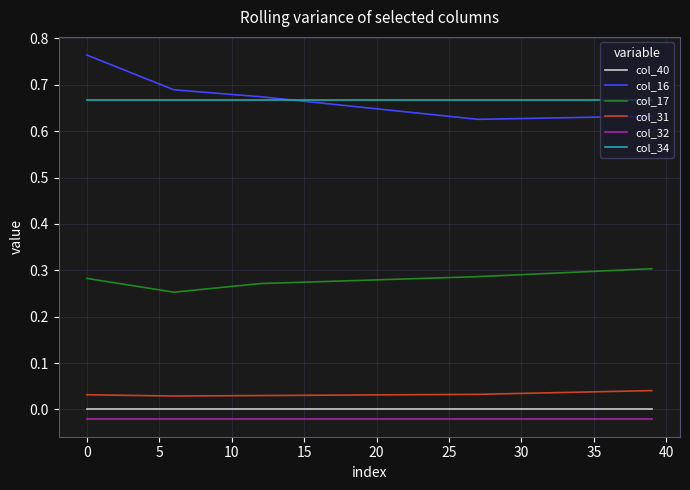

True or false: col_17 and col_34 cross at least once.

False